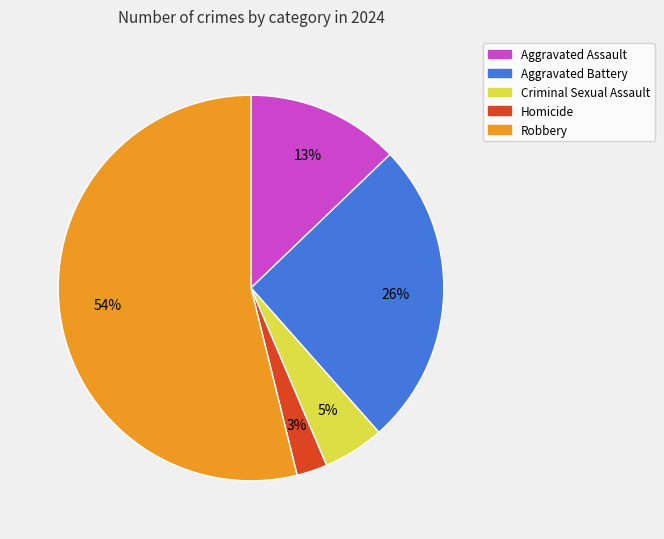

Rank the categories by value from highest to lowest.

Robbery, Aggravated Battery, Aggravated Assault, Criminal Sexual Assault, Homicide